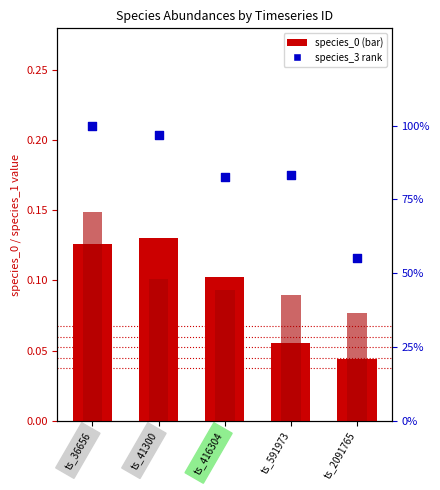

What is the total value across all series at ts_591973?

83.6